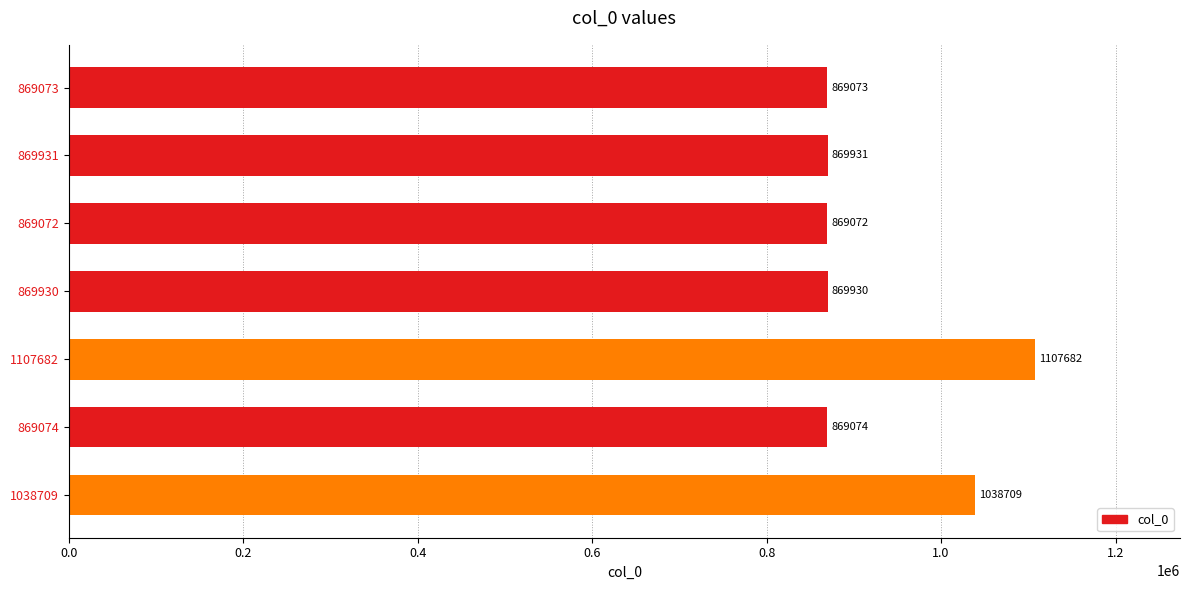

What is the difference between the maximum and minimum values?

238610